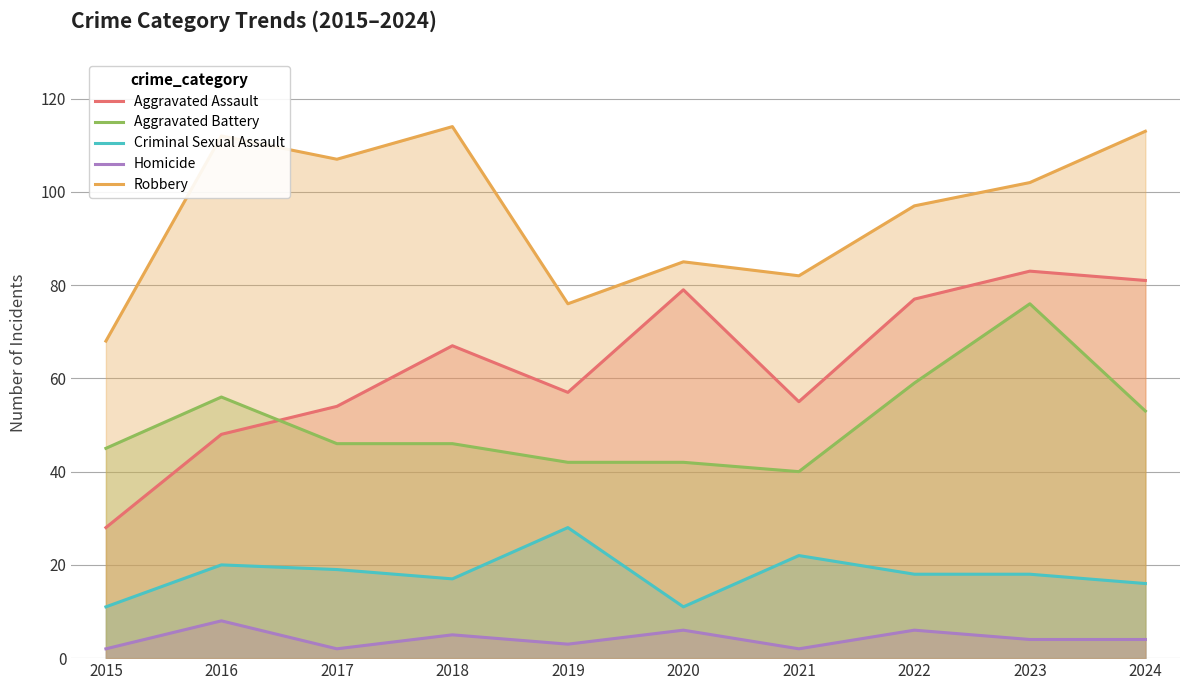

List the labels in order of Criminal Sexual Assault value, smallest first.

2015, 2020, 2024, 2018, 2022, 2023, 2017, 2016, 2021, 2019